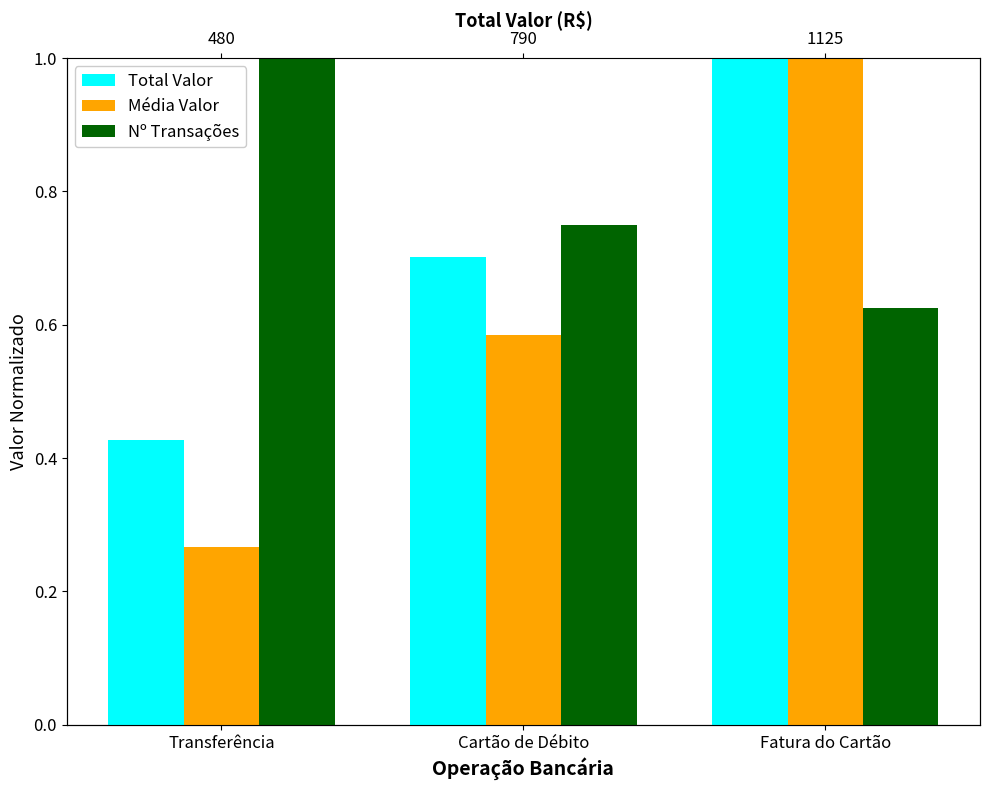

Are the bars grouped side by side (vs. stacked)?

Yes